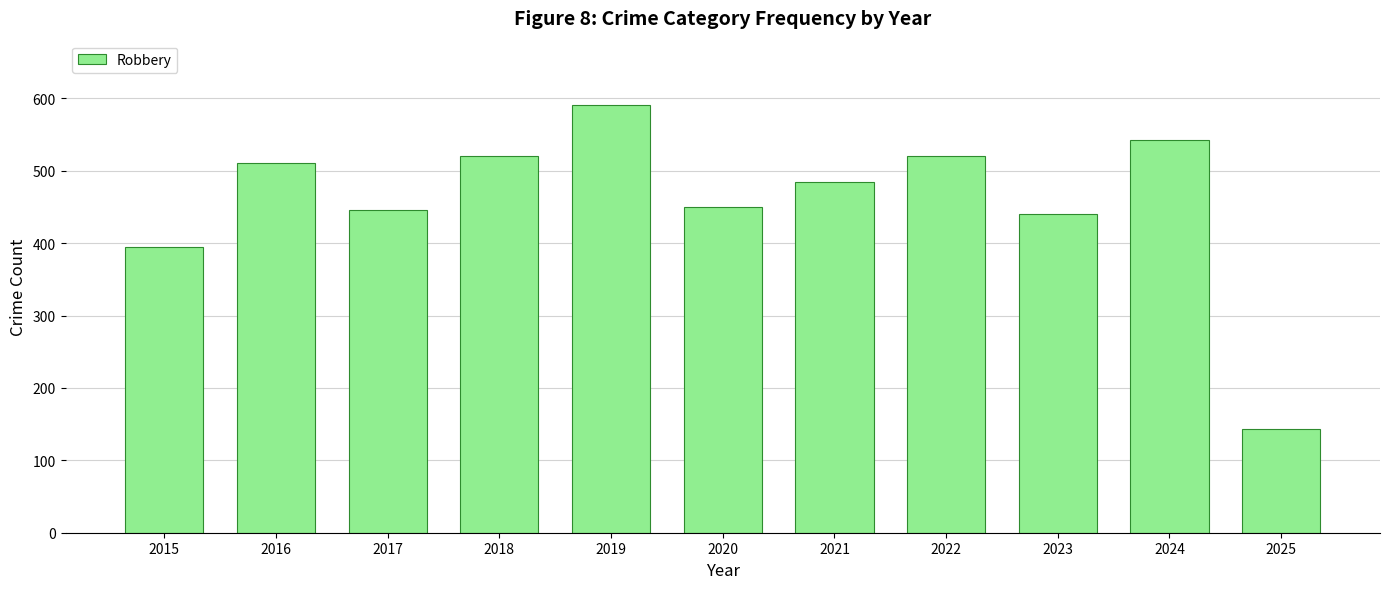

At which label is the value closest to 367?

2015